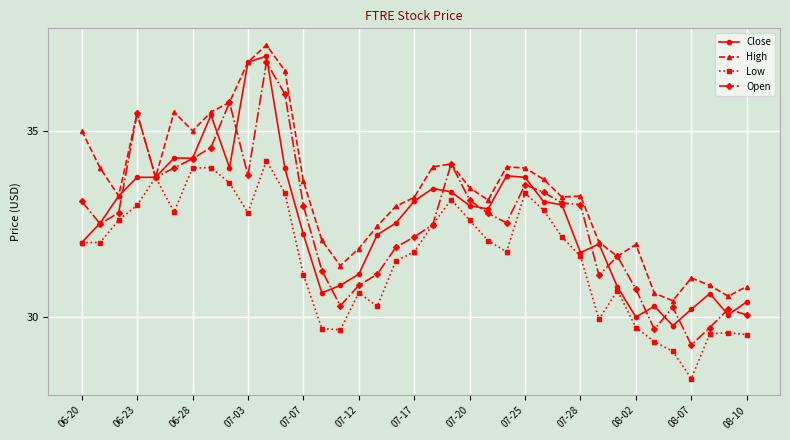

Which series has the largest total across all categories?

High